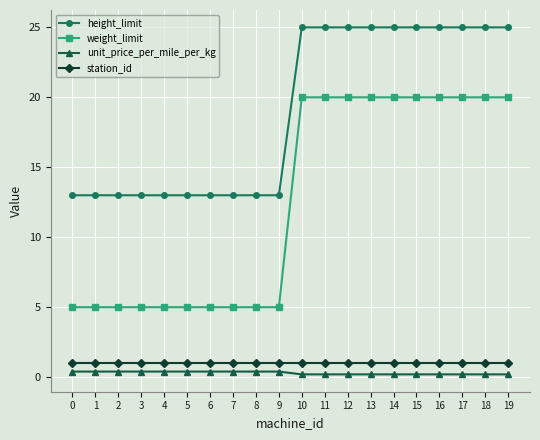

What value does the weight_limit series have at 18?

20.0